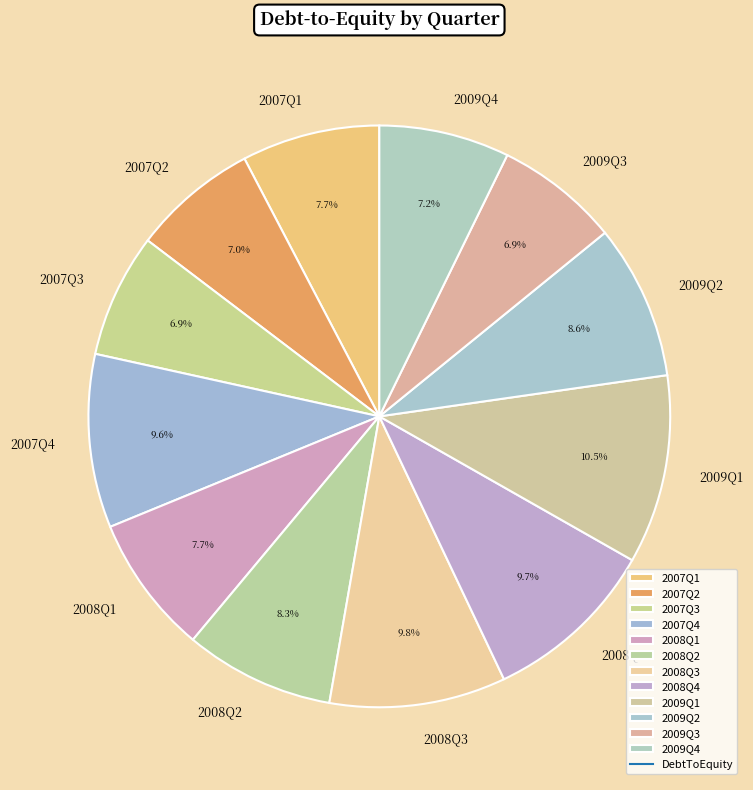

Which slice is the largest?

2009Q1